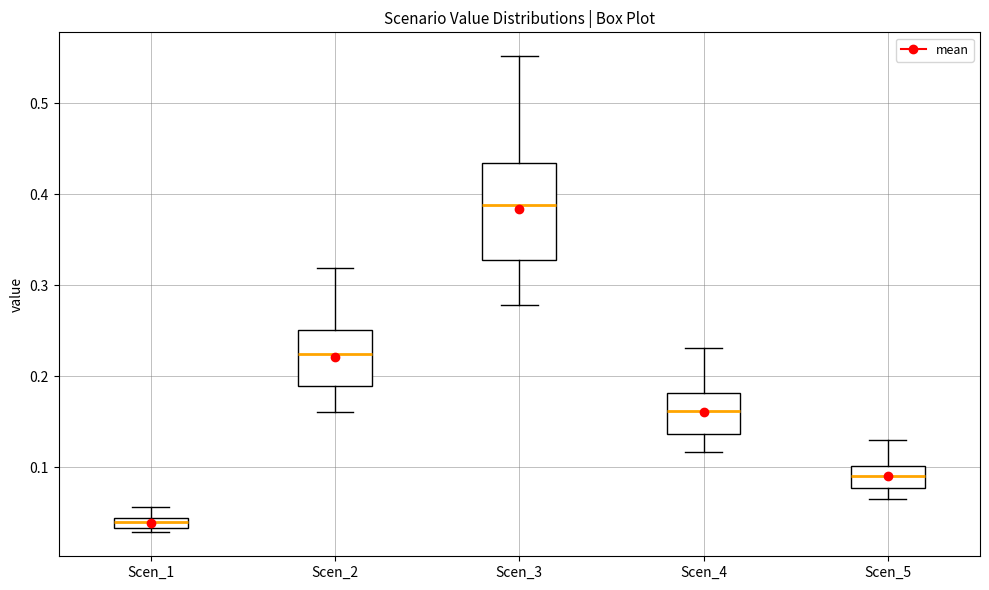

Which box has the lowest median line?

Scen_1